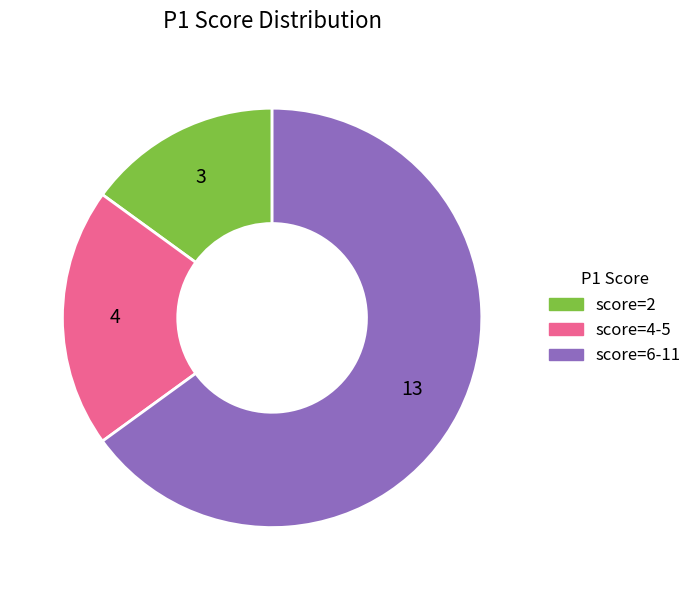

Does any single category account for the majority?

Yes